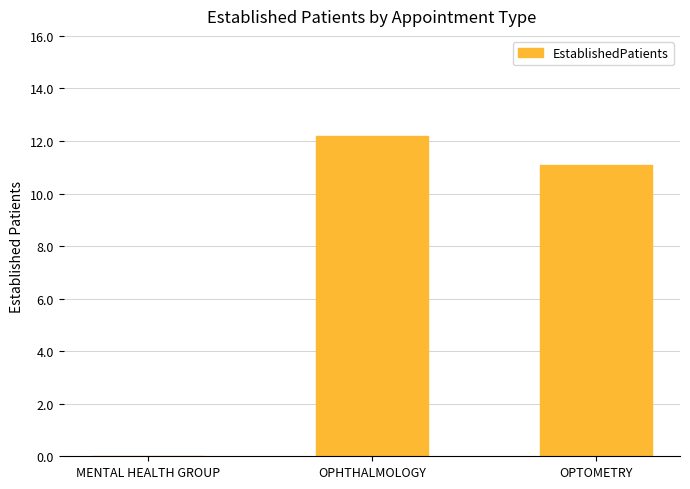

What is the sum of the values at MENTAL HEALTH GROUP and OPHTHALMOLOGY?

12.2